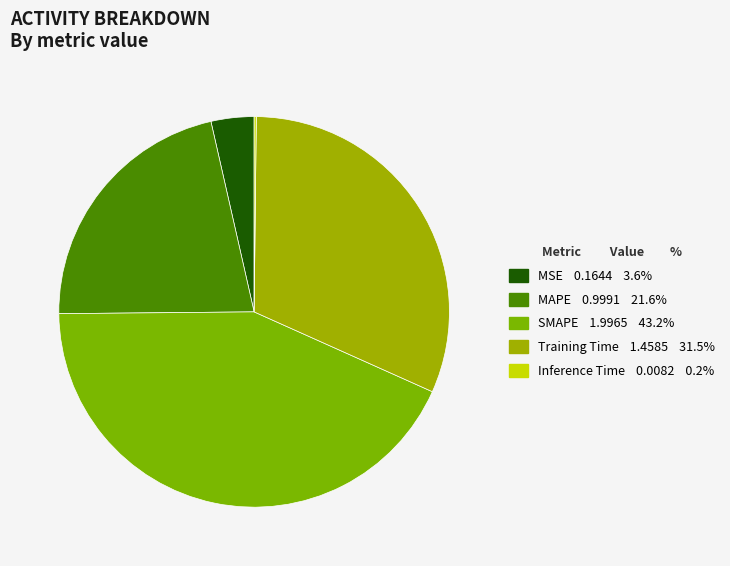

Which category has the biggest portion of the pie?

SMAPE